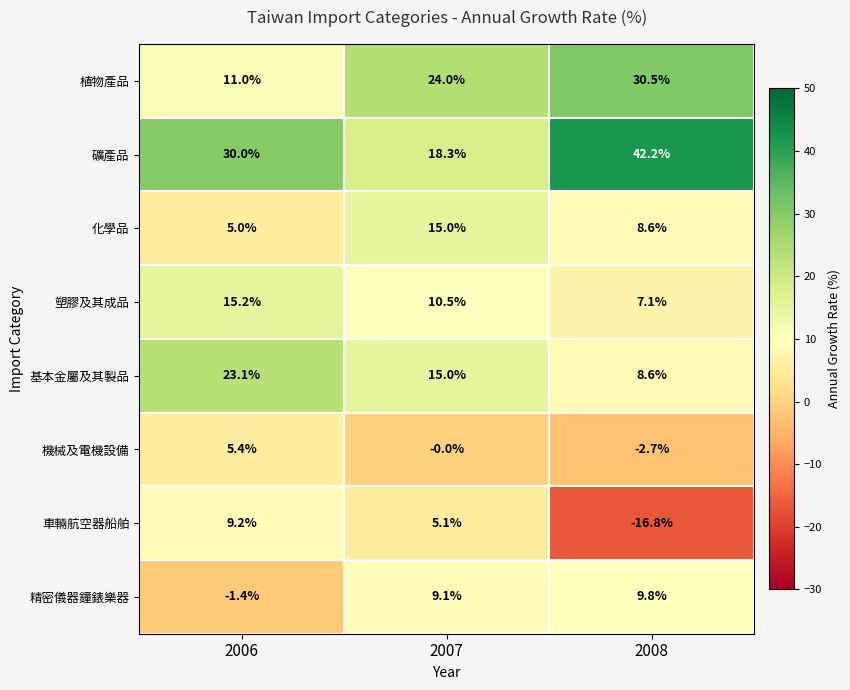

How many data points does each series have?

3